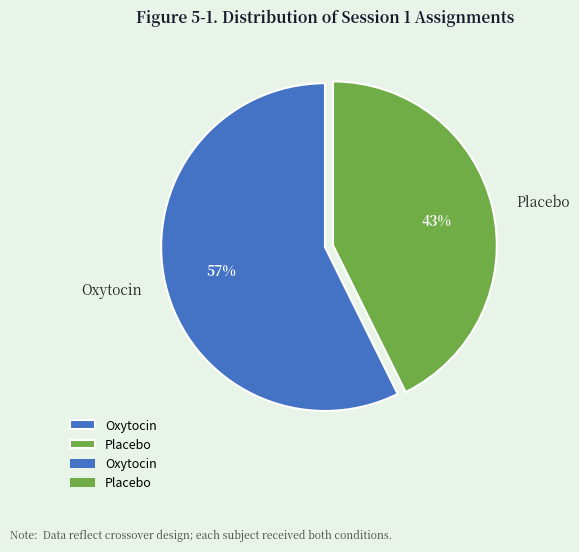

True or false: Placebo accounts for 33% of the total.

False